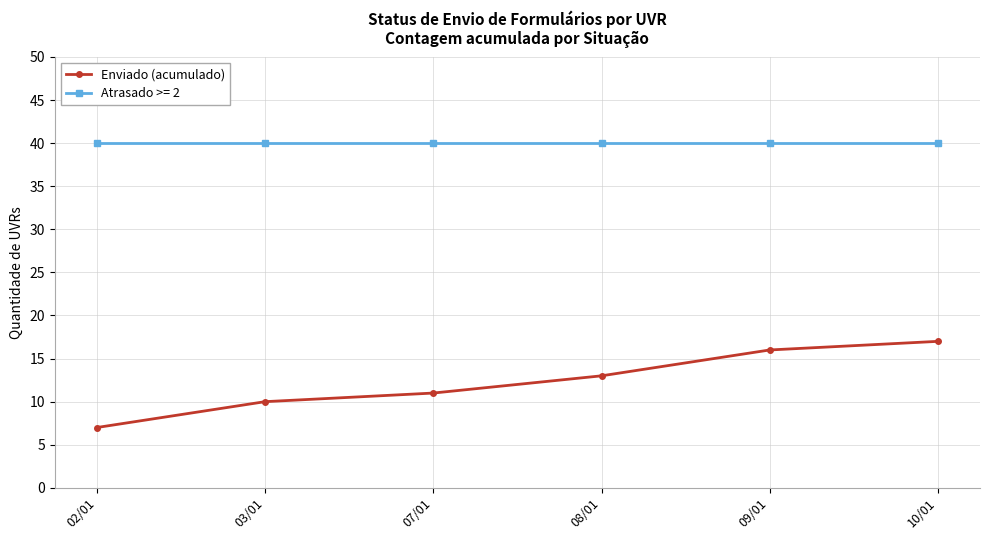

Reading right to left, extract all data points from this chart.

Enviado (acumulado): 10/01=17	09/01=16	08/01=13	07/01=11	03/01=10	02/01=7
Atrasado >= 2: 10/01=40	09/01=40	08/01=40	07/01=40	03/01=40	02/01=40